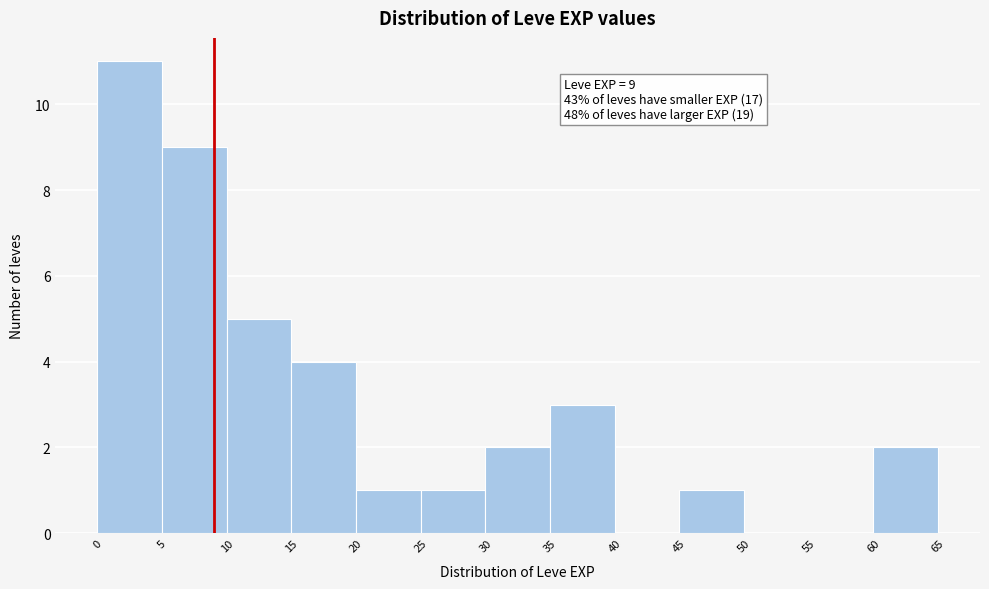

Over which range of the x-axis is the bar tallest?

0 to 5